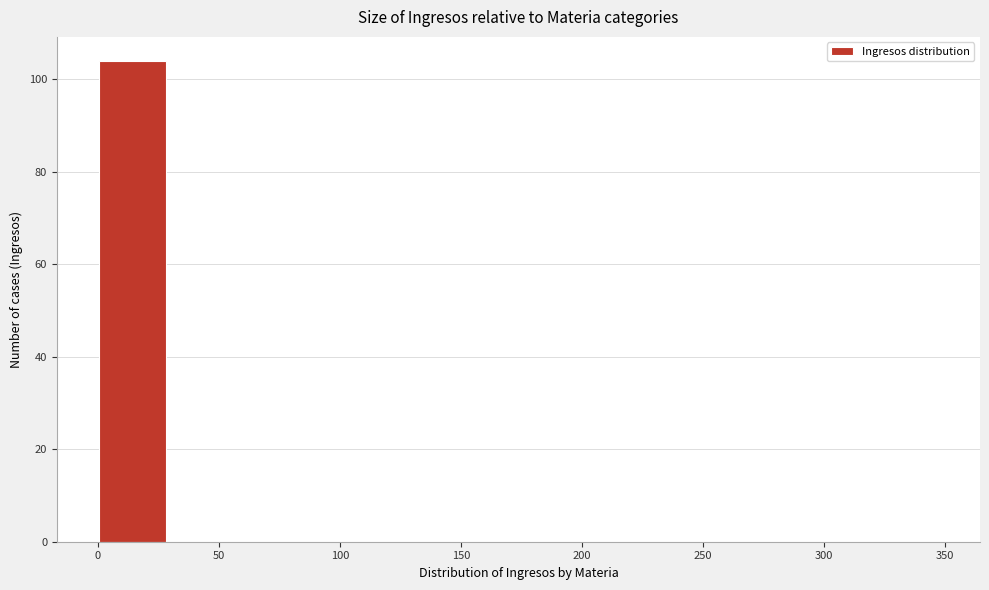

Reading left to right, list every bar in this chart as the range it spans on the x-axis followed by its height. Neither the bar edges nor the heights are printed on the chart, so give them approximately, as read against the axes.

0.5 to 29.5: 104
29.5 to 58.5: 0
58.5 to 87.5: 0
87.5 to 116.5: 0
116.5 to 145.5: 0
145.5 to 174.5: 0
174.5 to 203.5: 0
203.5 to 232.5: 0
232.5 to 261.5: 0
261.5 to 290.5: 0
290.5 to 319.5: 0
319.5 to 348.5: 0